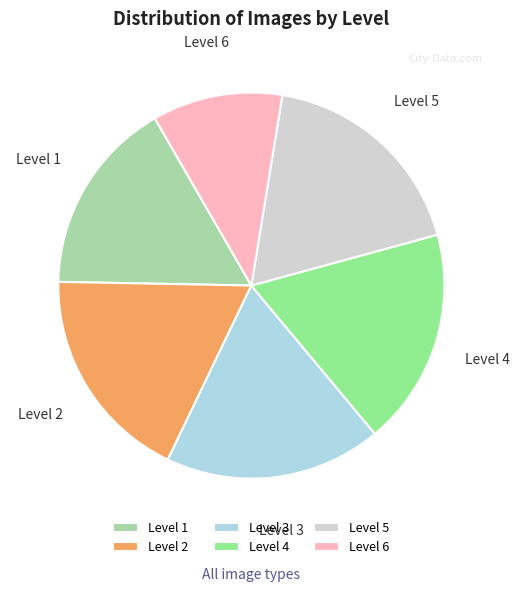

Do Level 5 and Level 3 together represent more than half of the pie?

No